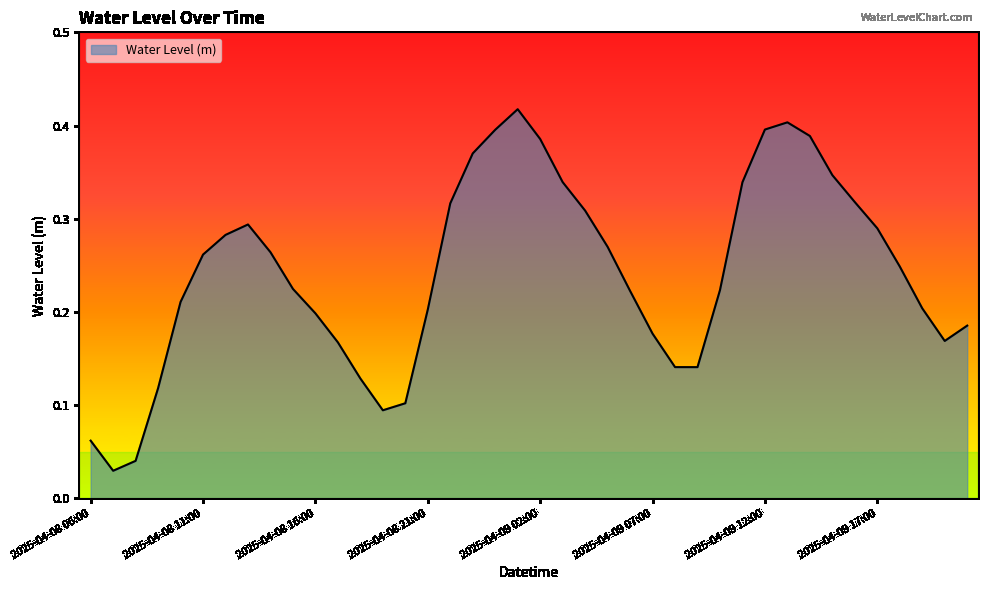

Does the chart have visible grid lines?

No